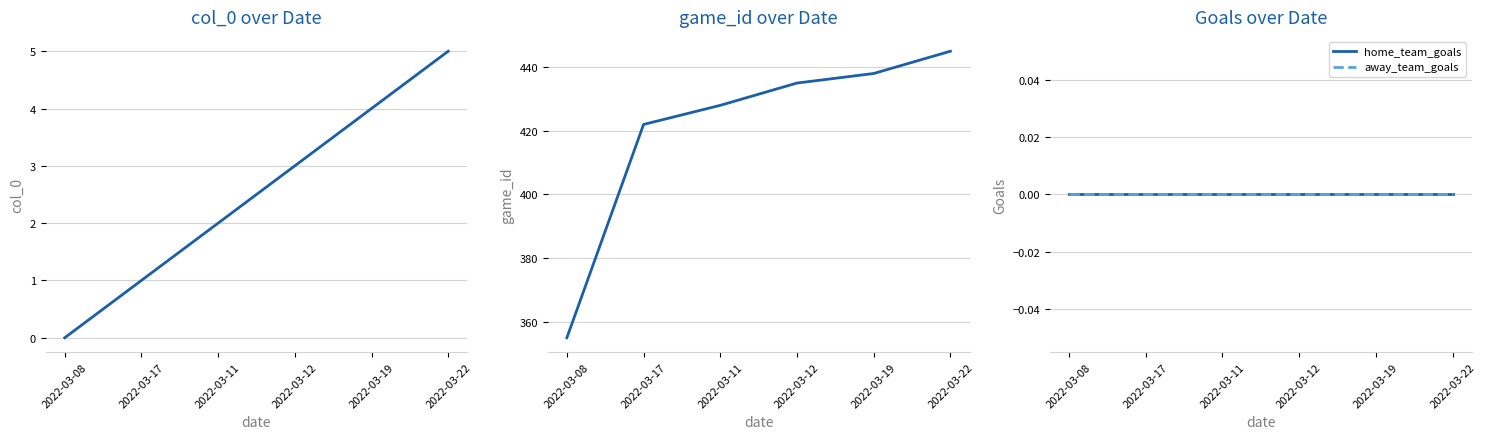

The value of game_id at 2022-03-11 is 129. True or false?

False